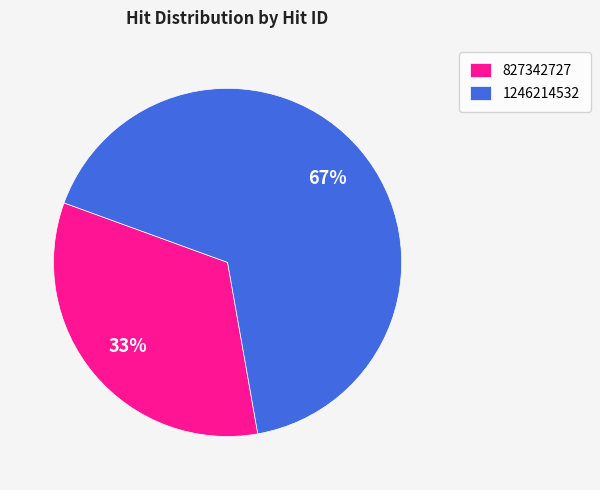

Approximately how many times larger is the value at 1246214532 compared to 827342727?

2.0